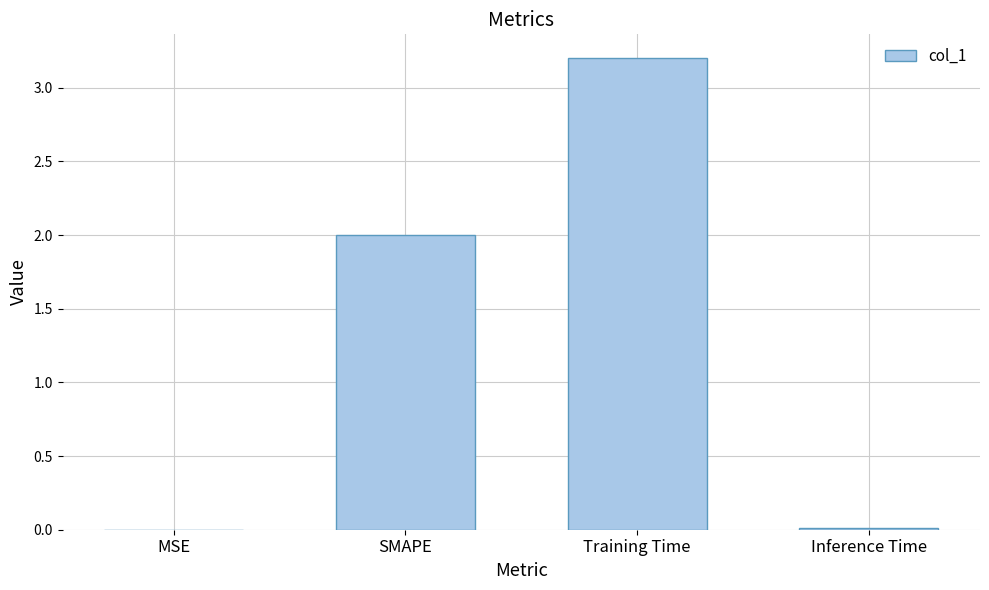

Between MSE and Training Time, which is larger?

Training Time